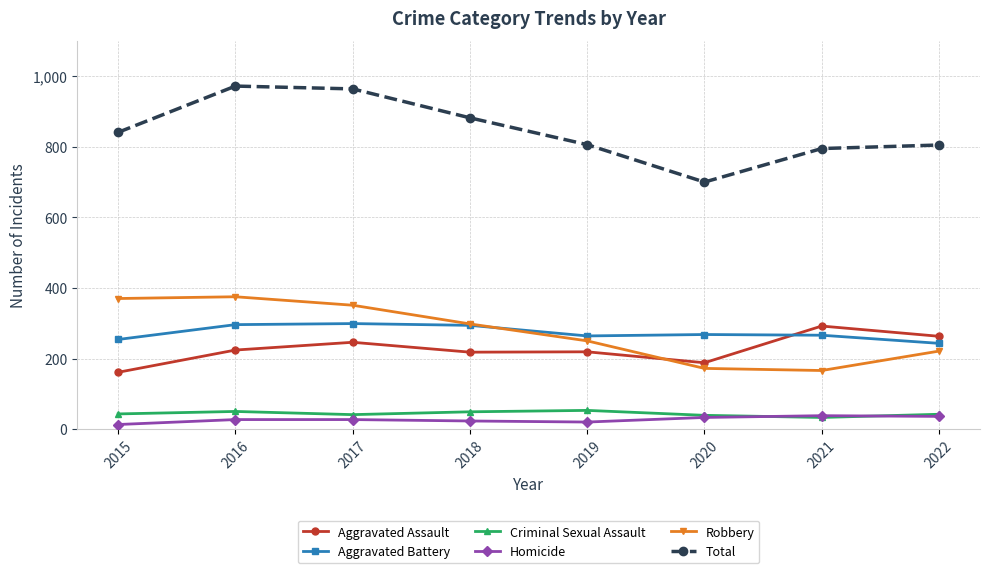

What is the sum of the Homicide values at 2015 and 2017?

40